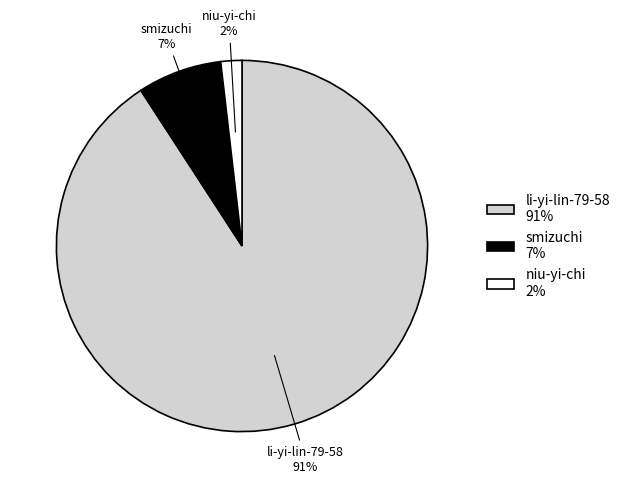

Which category has the biggest portion of the pie?

li-yi-lin-79-58